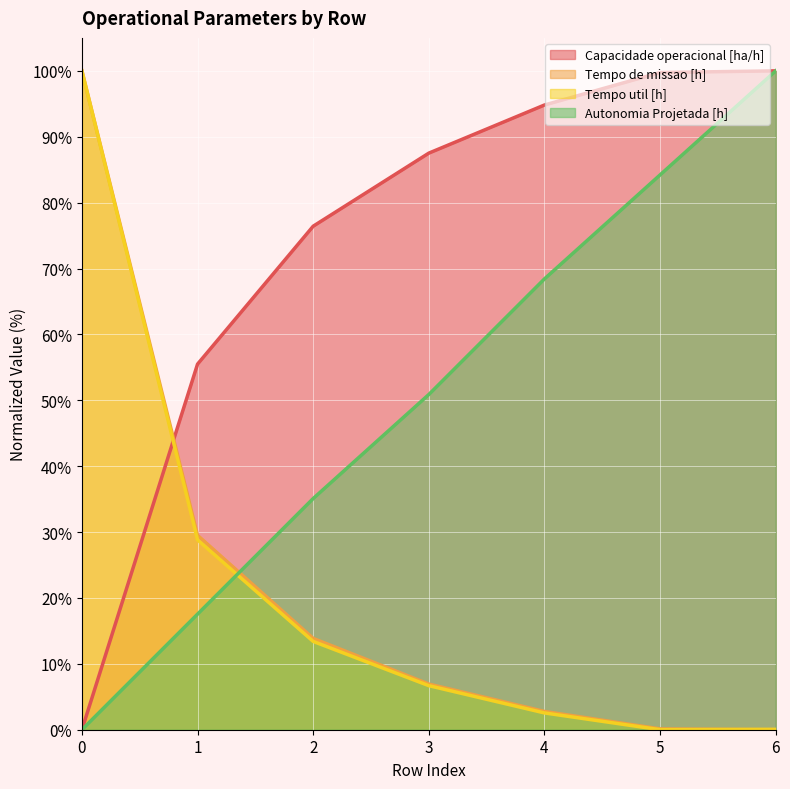

Reading left to right, extract all data points from this chart.

Capacidade operacional [ha/h]: 0.0	55.5	76.4	87.5	94.8	99.7	100.0
Tempo de missao [h]: 100.0	29.5	13.9	6.9	2.8	0.1	0.0
Tempo util [h]: 100.0	28.8	13.4	6.7	2.5	0.0	0.1
Autonomia Projetada [h]: 0.0	17.5	35.1	50.9	68.4	84.2	100.0